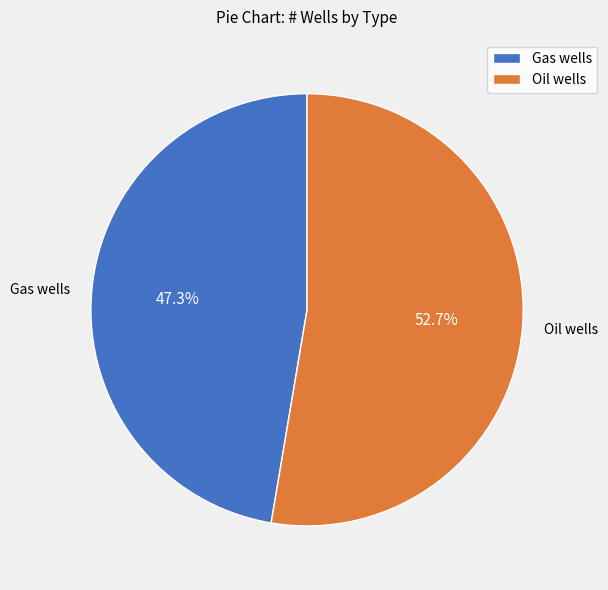

What is the ratio of the value at Oil wells to the value at Gas wells?

1.1